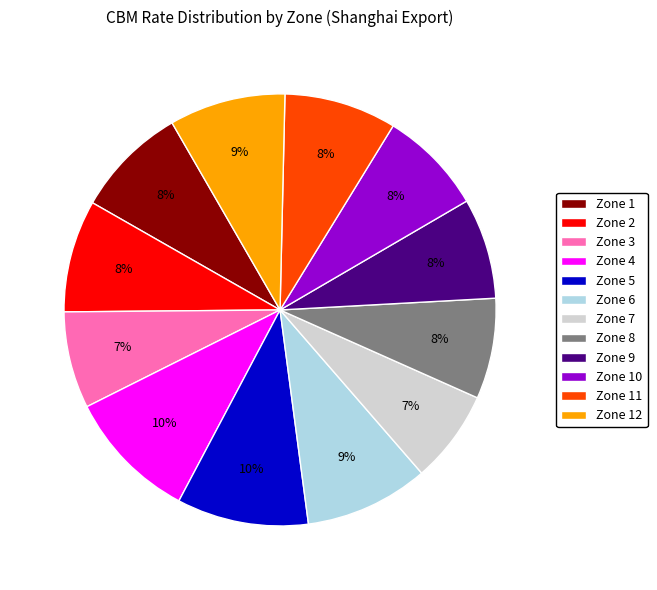

To the nearest percent, what is the difference between the largest and smallest slice percentages?

3%